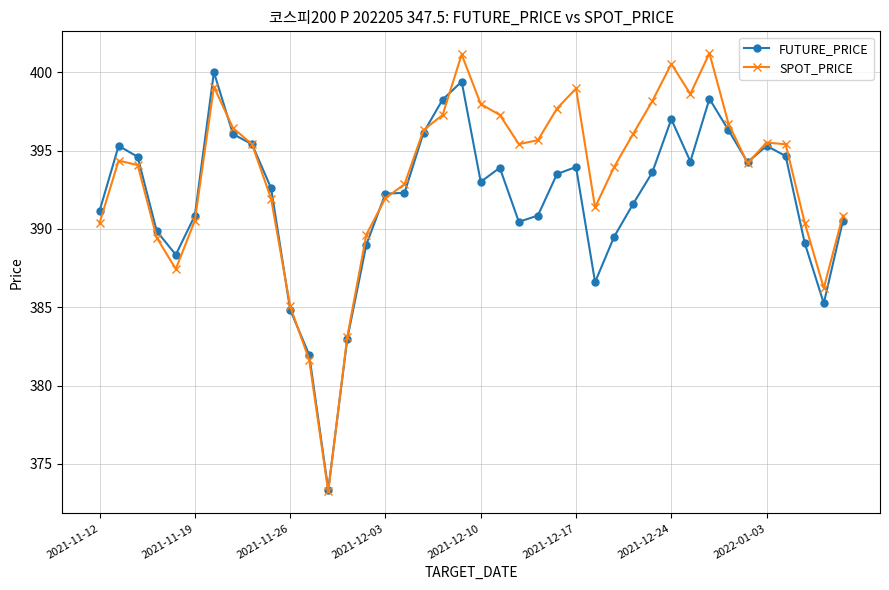

True or false: SPOT_PRICE has more than 2 points higher than both neighbors.

True